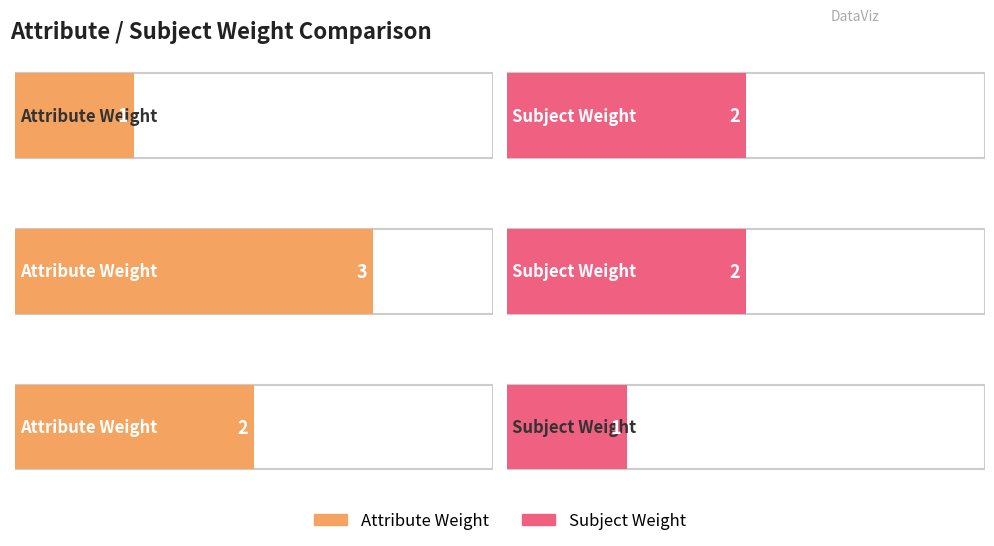

Reading left to right, transcribe all the data shown in this chart.

Attribute Weight: 1	3	2
Subject Weight: 2	2	1